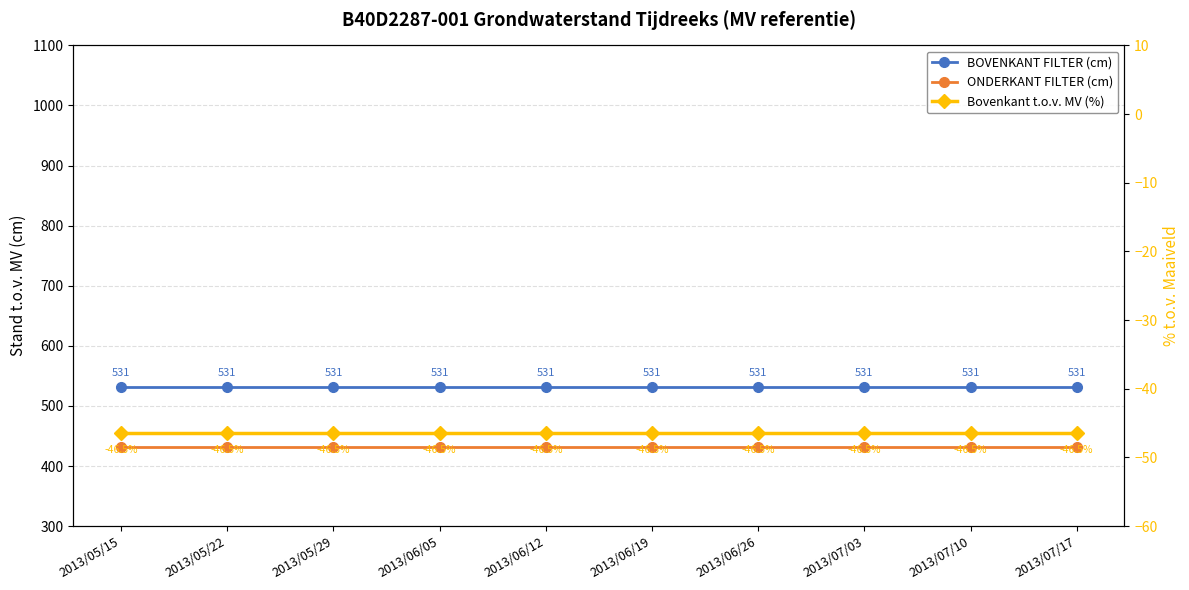

What is the value of the Bovenkant t.o.v. MV (%) point at the 9th from the left?

-46.5